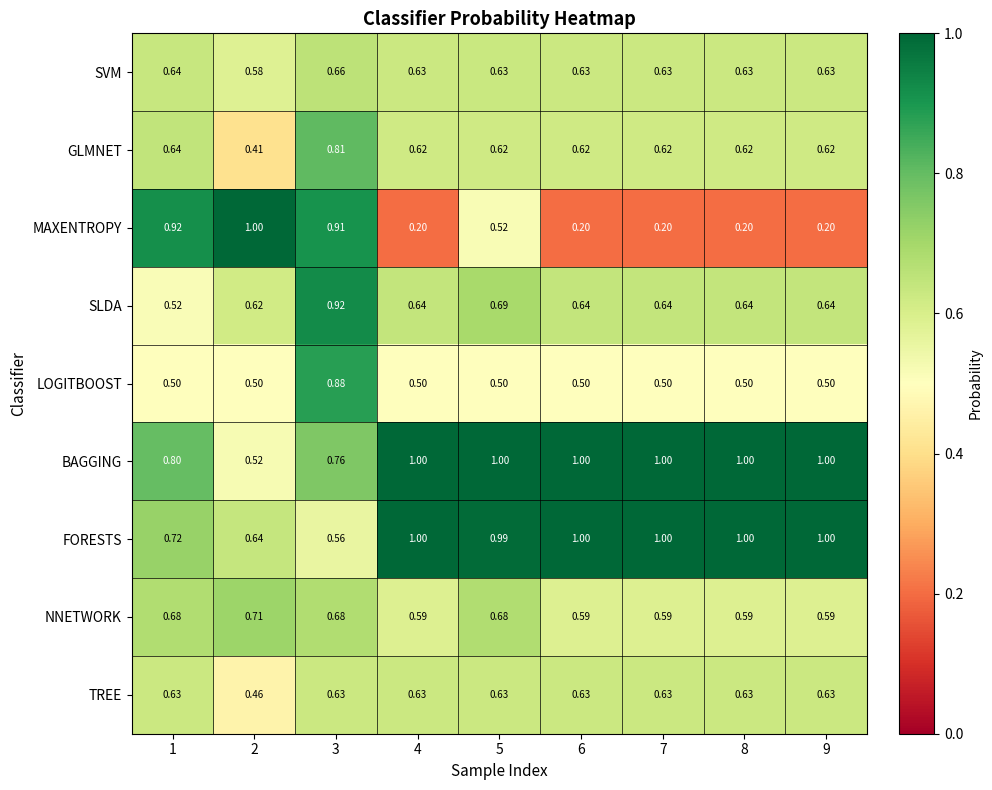

At which category is the sum across all series the highest?

3